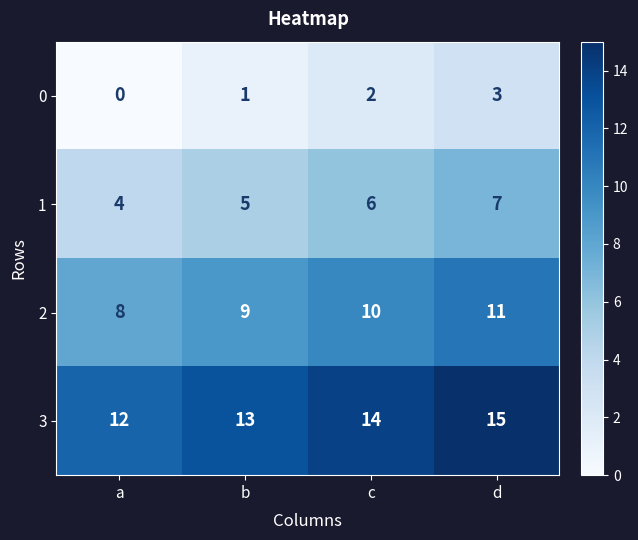

Reading left to right, transcribe all the data shown in this chart.

0: a=0	b=1	c=2	d=3
1: a=4	b=5	c=6	d=7
2: a=8	b=9	c=10	d=11
3: a=12	b=13	c=14	d=15